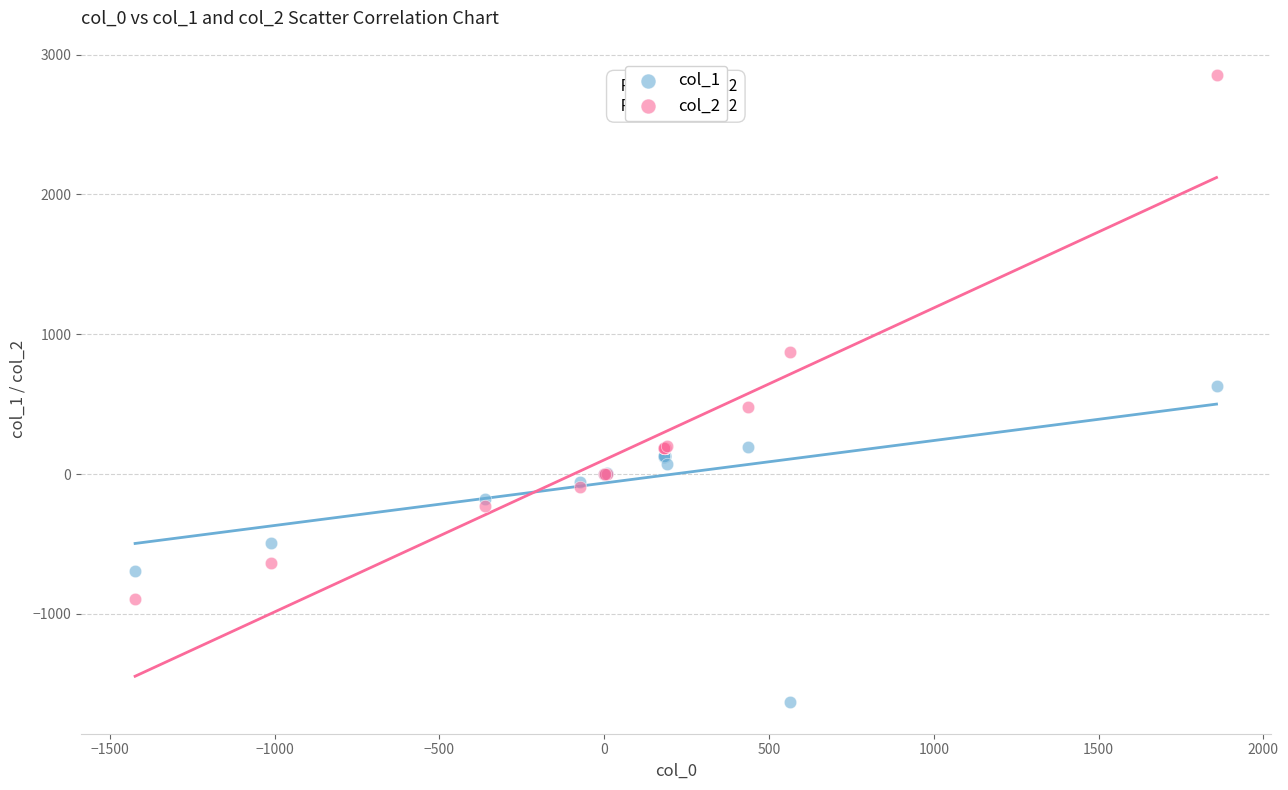

Which series has the largest Y range (max minus min)?

col_2